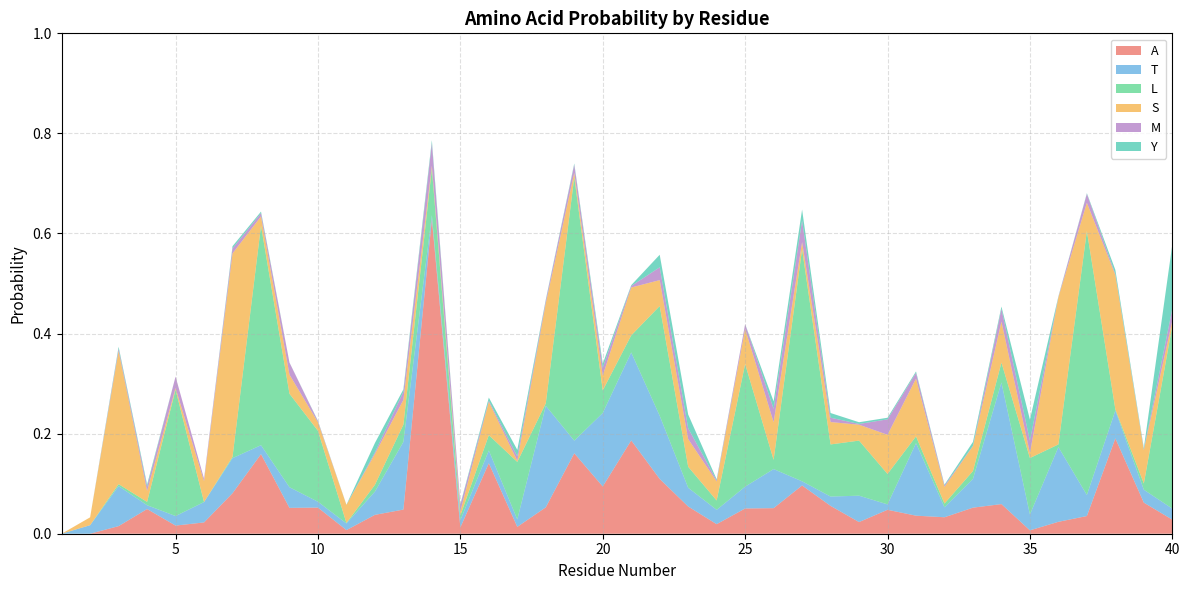

Reading left to right, what are all the values shown in this chart?

A: 1=0.0	2=0.0	3=0.0	4=0.0	5=0.0	6=0.0	7=0.1	8=0.2	9=0.1	10=0.1	11=0.0	12=0.0	13=0.0	14=0.6	15=0.0	16=0.1	17=0.0	18=0.1	19=0.2	20=0.1	21=0.2	22=0.1	23=0.1	24=0.0	25=0.1	26=0.1	27=0.1	28=0.1	29=0.0	30=0.0	31=0.0	32=0.0	33=0.1	34=0.1	35=0.0	36=0.0	37=0.0	38=0.2	39=0.1	40=0.0
T: 1=0.0	2=0.0	3=0.1	4=0.0	5=0.0	6=0.0	7=0.1	8=0.0	9=0.0	10=0.0	11=0.0	12=0.0	13=0.1	14=0.0	15=0.0	16=0.0	17=0.0	18=0.2	19=0.0	20=0.1	21=0.2	22=0.1	23=0.0	24=0.0	25=0.0	26=0.1	27=0.0	28=0.0	29=0.1	30=0.0	31=0.1	32=0.0	33=0.1	34=0.2	35=0.0	36=0.1	37=0.0	38=0.1	39=0.0	40=0.0
L: 1=0.0	2=0.0	3=0.0	4=0.0	5=0.3	6=0.0	7=0.0	8=0.4	9=0.2	10=0.1	11=0.0	12=0.0	13=0.0	14=0.1	15=0.0	16=0.0	17=0.1	18=0.0	19=0.5	20=0.0	21=0.0	22=0.2	23=0.0	24=0.0	25=0.2	26=0.0	27=0.5	28=0.1	29=0.1	30=0.1	31=0.0	32=0.0	33=0.0	34=0.0	35=0.1	36=0.0	37=0.5	38=0.0	39=0.0	40=0.4
S: 1=0.0	2=0.0	3=0.3	4=0.0	5=0.0	6=0.0	7=0.4	8=0.0	9=0.0	10=0.0	11=0.0	12=0.1	13=0.0	14=0.0	15=0.0	16=0.1	17=0.0	18=0.2	19=0.0	20=0.0	21=0.1	22=0.1	23=0.1	24=0.0	25=0.1	26=0.1	27=0.0	28=0.0	29=0.0	30=0.1	31=0.1	32=0.0	33=0.0	34=0.1	35=0.0	36=0.3	37=0.1	38=0.3	39=0.1	40=0.0
M: 1=0.0	2=0.0	3=0.0	4=0.0	5=0.0	6=0.0	7=0.0	8=0.0	9=0.0	10=0.0	11=0.0	12=0.0	13=0.0	14=0.0	15=0.0	16=0.0	17=0.0	18=0.0	19=0.0	20=0.0	21=0.0	22=0.0	23=0.0	24=0.0	25=0.0	26=0.0	27=0.0	28=0.0	29=0.0	30=0.0	31=0.0	32=0.0	33=0.0	34=0.0	35=0.0	36=0.0	37=0.0	38=0.0	39=0.0	40=0.0
Y: 1=0.0	2=0.0	3=0.0	4=0.0	5=0.0	6=0.0	7=0.0	8=0.0	9=0.0	10=0.0	11=0.0	12=0.0	13=0.0	14=0.0	15=0.0	16=0.0	17=0.0	18=0.0	19=0.0	20=0.0	21=0.0	22=0.0	23=0.0	24=0.0	25=0.0	26=0.0	27=0.0	28=0.0	29=0.0	30=0.0	31=0.0	32=0.0	33=0.0	34=0.0	35=0.0	36=0.0	37=0.0	38=0.0	39=0.0	40=0.1